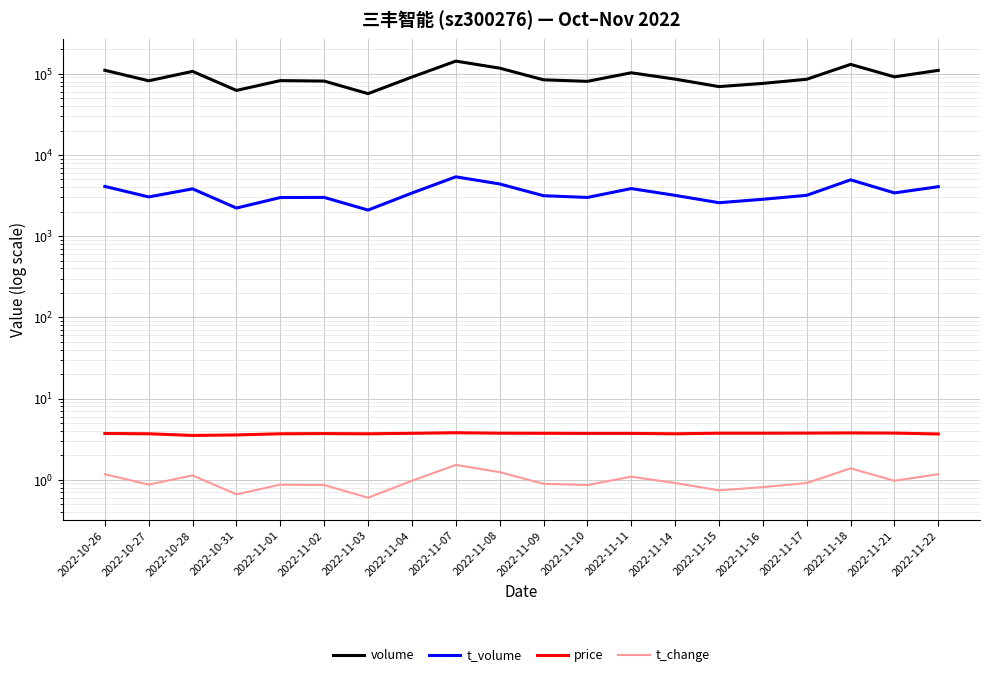

Does the chart display data point markers on the line(s)?

No